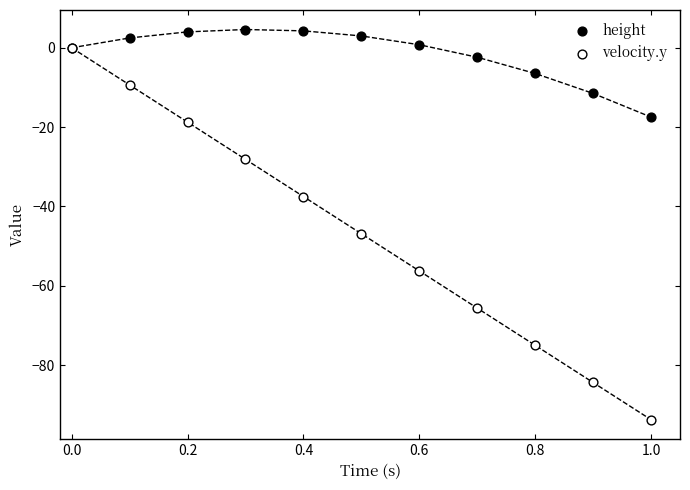

Which series has the widest spread of Y values?

velocity.y